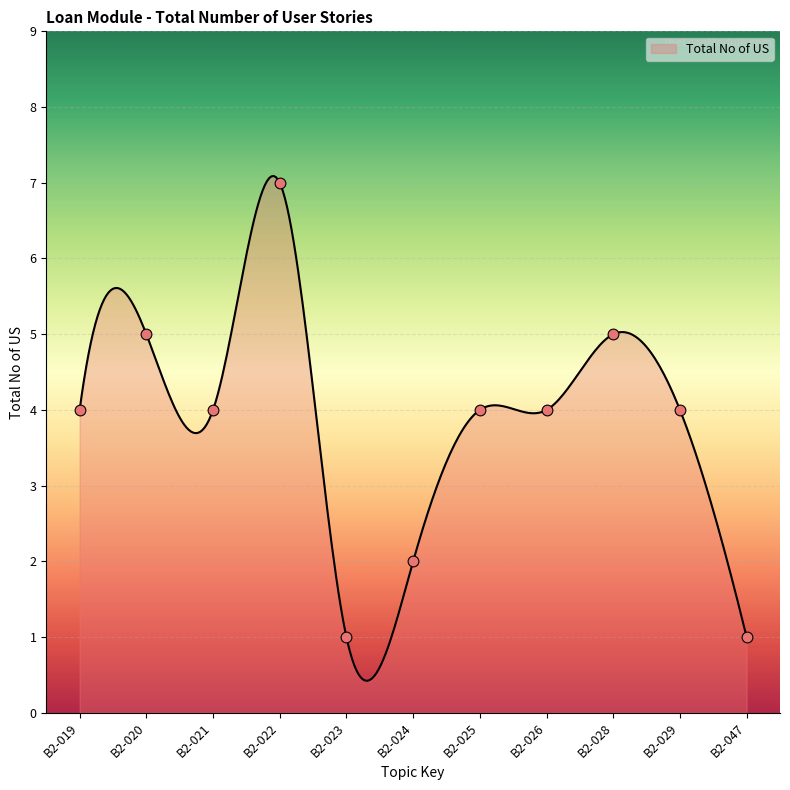

Approximately how many times larger is the value at B2-021 compared to B2-024?

2.0